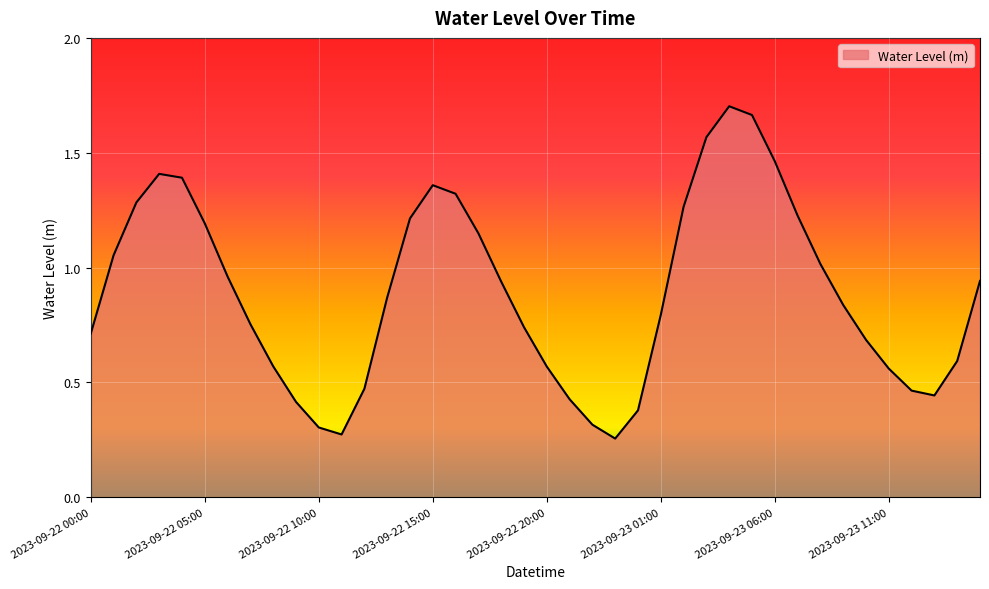

How many points are higher than both their immediate neighbors (excluding endpoints)?

3